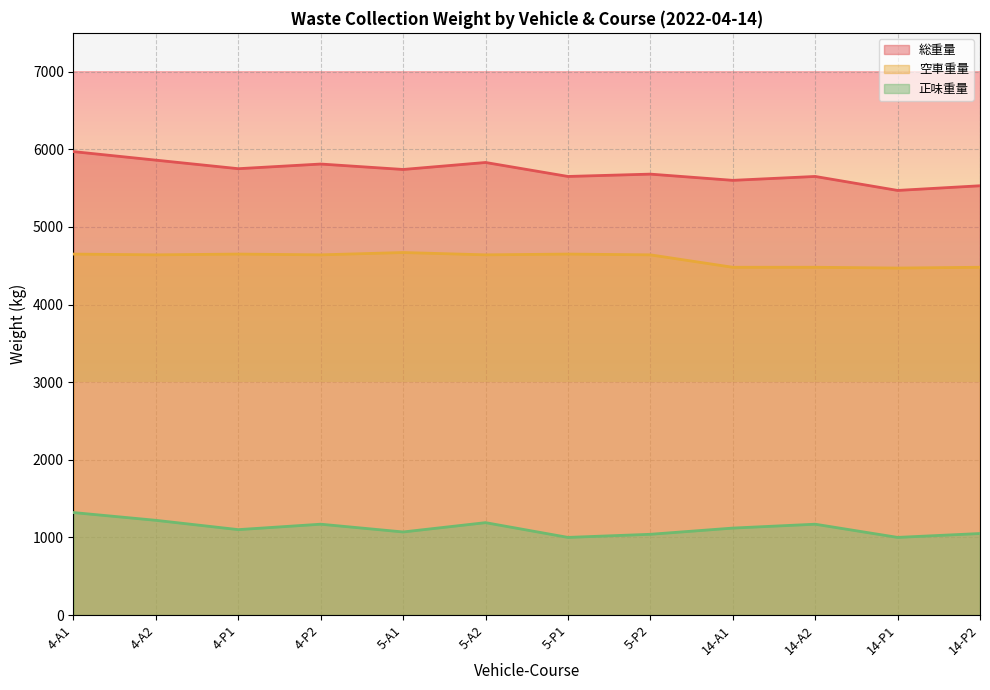

Reading right to left, extract all data points from this chart.

総重量: 5530	5470	5650	5600	5680	5650	5830	5740	5810	5750	5860	5970
空車重量: 4480	4470	4480	4480	4640	4650	4640	4670	4640	4650	4640	4650
正味重量: 1050	1000	1170	1120	1040	1000	1190	1070	1170	1100	1220	1320